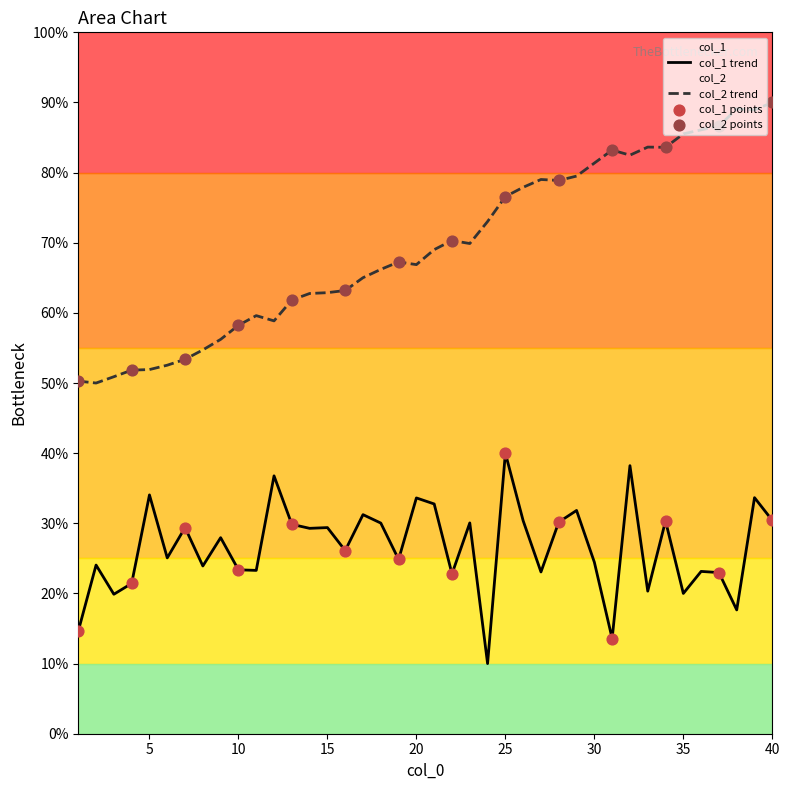

At how many categories does at least one series exceed 19?

40